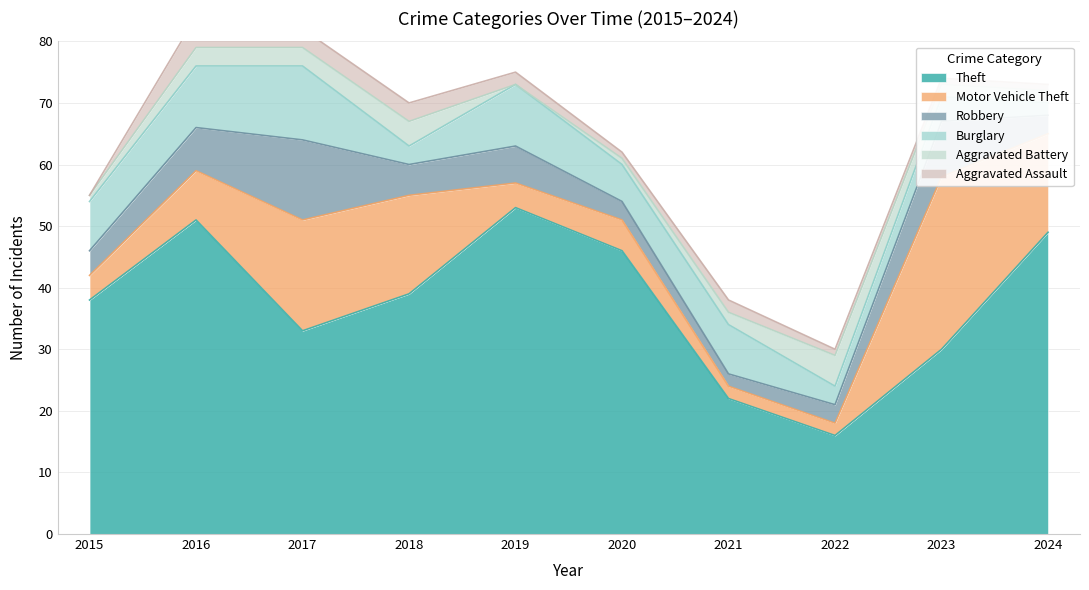

At which category is the sum across all series the highest?

2016